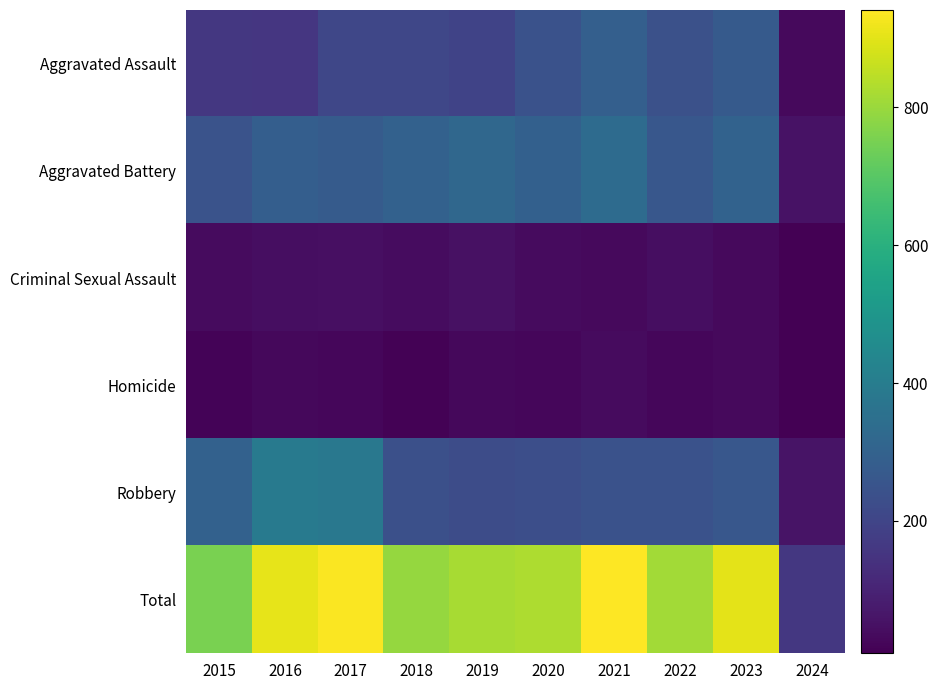

Reading left to right, what are all the values shown in this chart?

Aggravated Assault: 2015=160	2016=154	2017=207	2018=206	2019=197	2020=242	2021=292	2022=239	2023=273	2024=31
Aggravated Battery: 2015=246	2016=288	2017=277	2018=296	2019=321	2020=293	2021=336	2022=263	2023=303	2024=53
Criminal Sexual Assault: 2015=34	2016=43	2017=47	2018=40	2019=51	2020=36	2021=32	2022=42	2023=33	2024=8
Homicide: 2015=17	2016=29	2017=24	2018=15	2019=27	2020=24	2021=37	2022=23	2023=31	2024=10
Robbery: 2015=297	2016=394	2017=381	2018=237	2019=224	2020=233	2021=244	2022=243	2023=262	2024=59
Total: 2015=754	2016=908	2017=936	2018=794	2019=820	2020=828	2021=941	2022=810	2023=902	2024=161